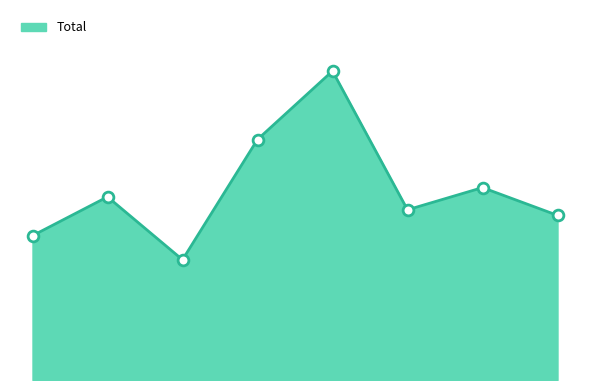

Does the chart have visible grid lines?

No